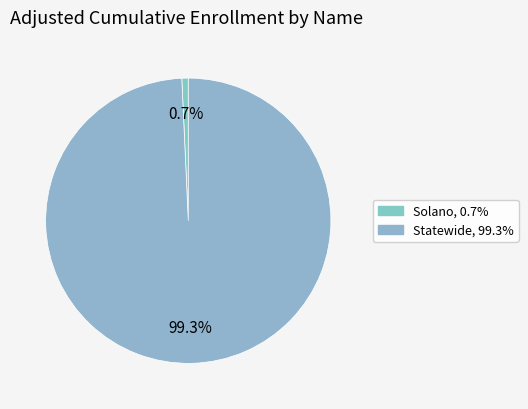

What percentage do Statewide and Solano together represent?

100.0%